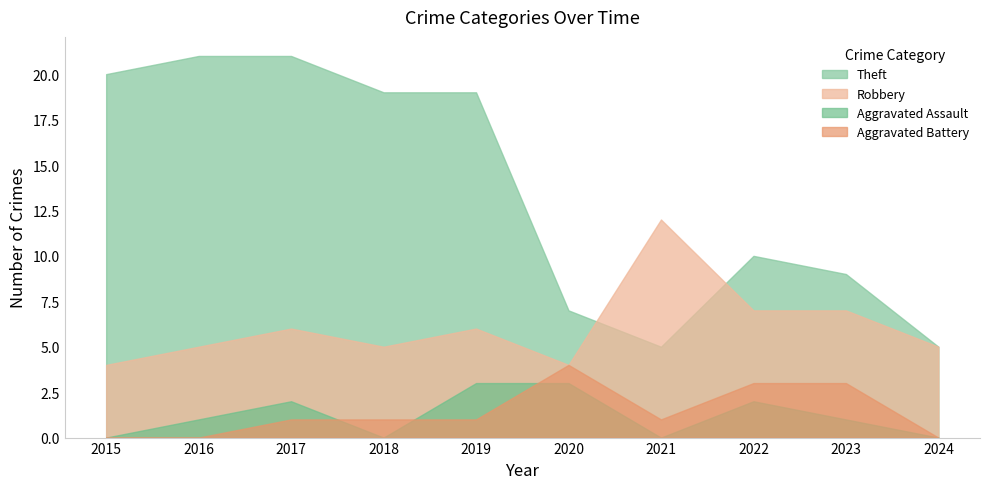

At 2017, list the series in order from largest to smallest.

Theft, Robbery, Aggravated Assault, Aggravated Battery